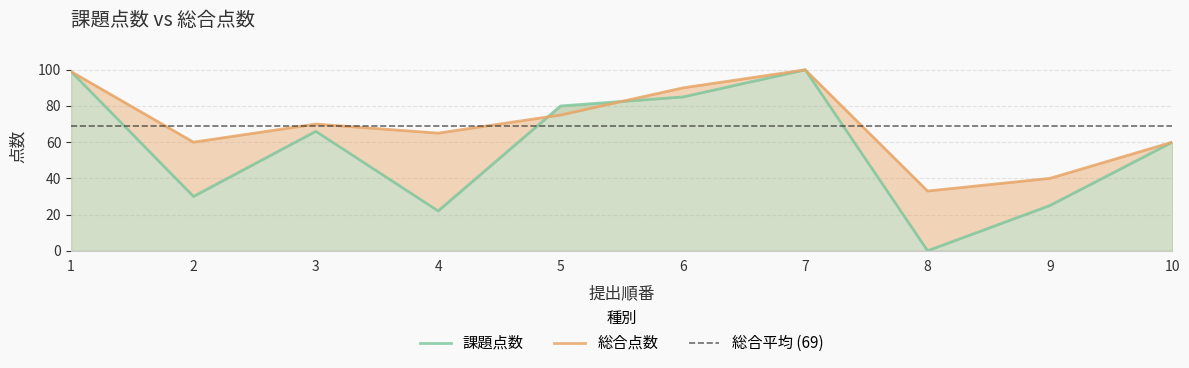

True or false: 総合点数 has more than 0 interior local peaks.

True